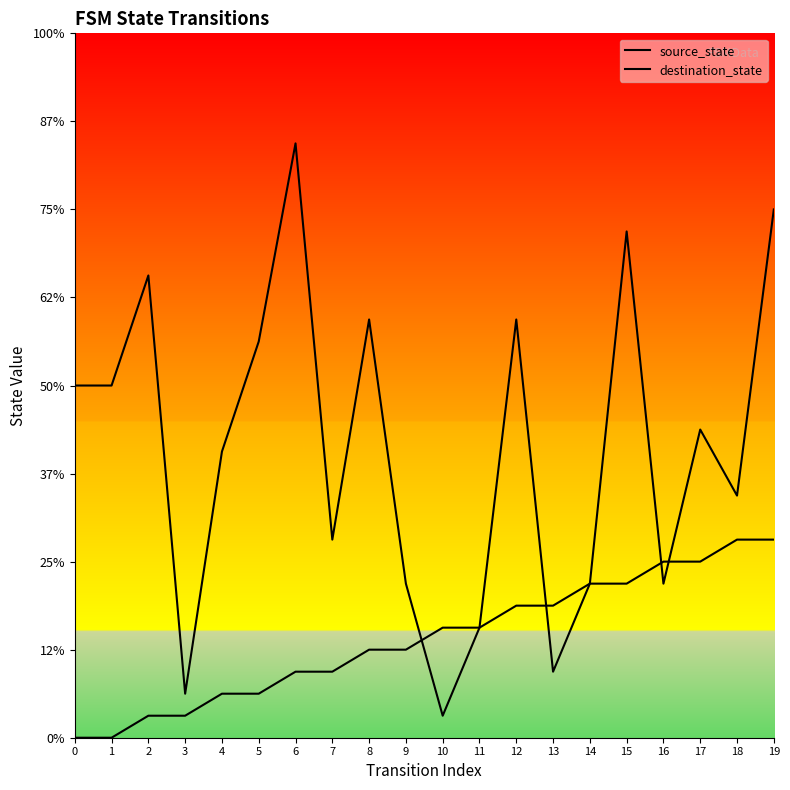

Is it true that destination_state equals 23 at 15?

True